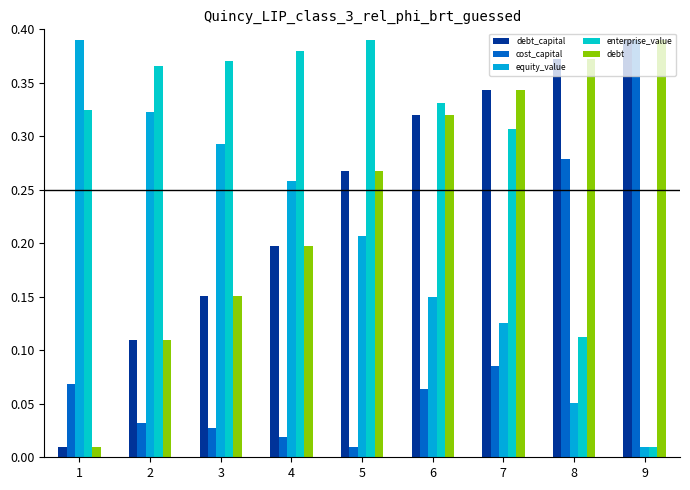

The debt_capital series shows 0.1 at 9. True or false?

False